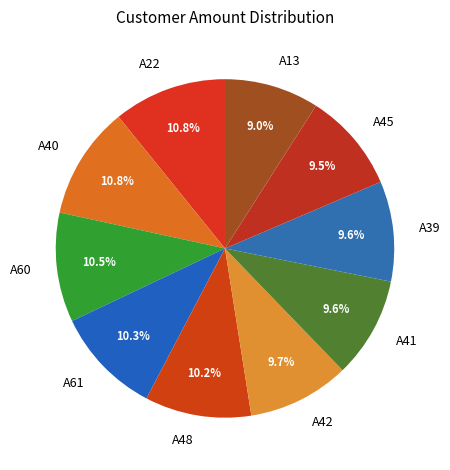

Combined, what portion of the pie is A61 and A41?

19.9%